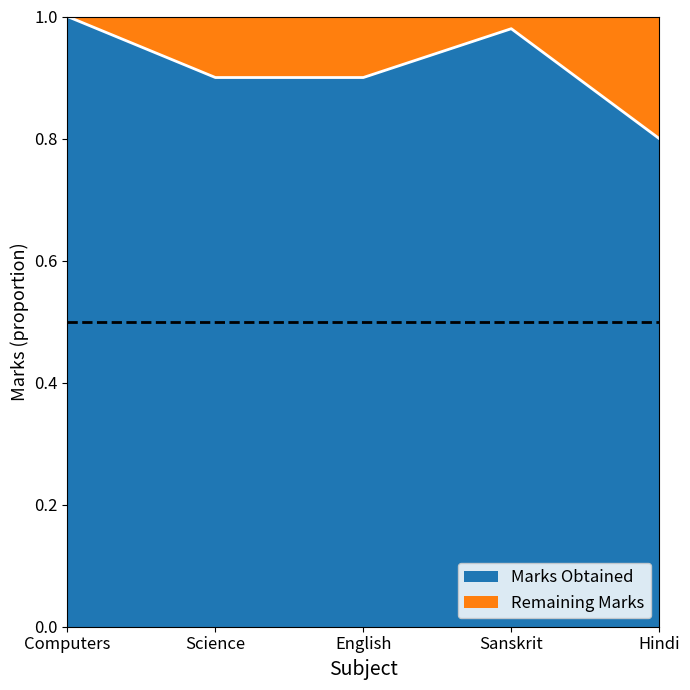

Reading left to right, what are all the values shown in this chart?

Computers=1.0	Science=0.9	English=0.9	Sanskrit=1.0	Hindi=0.8